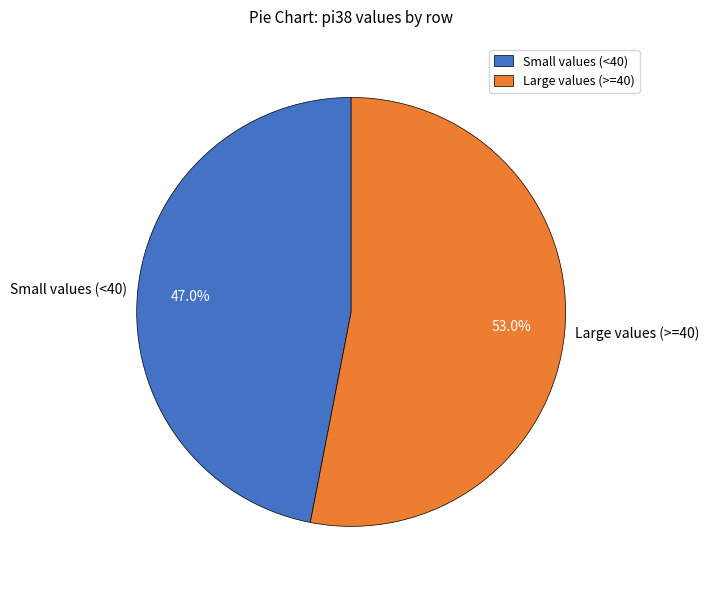

What is the ratio of the value at Large values (>=40) to the value at Small values (<40)?

1.1